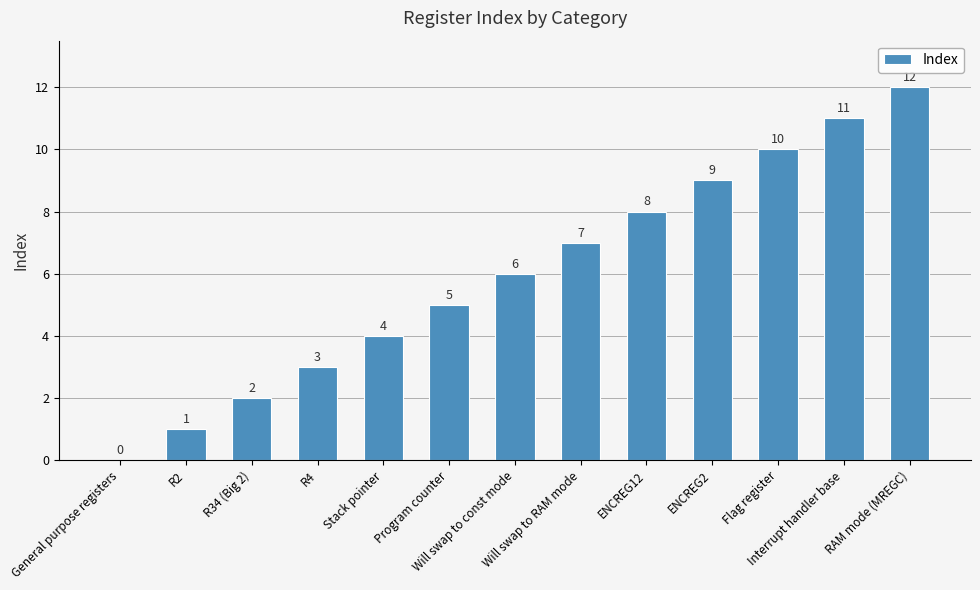

Which has a higher value, General purpose registers or Will swap to RAM mode?

Will swap to RAM mode